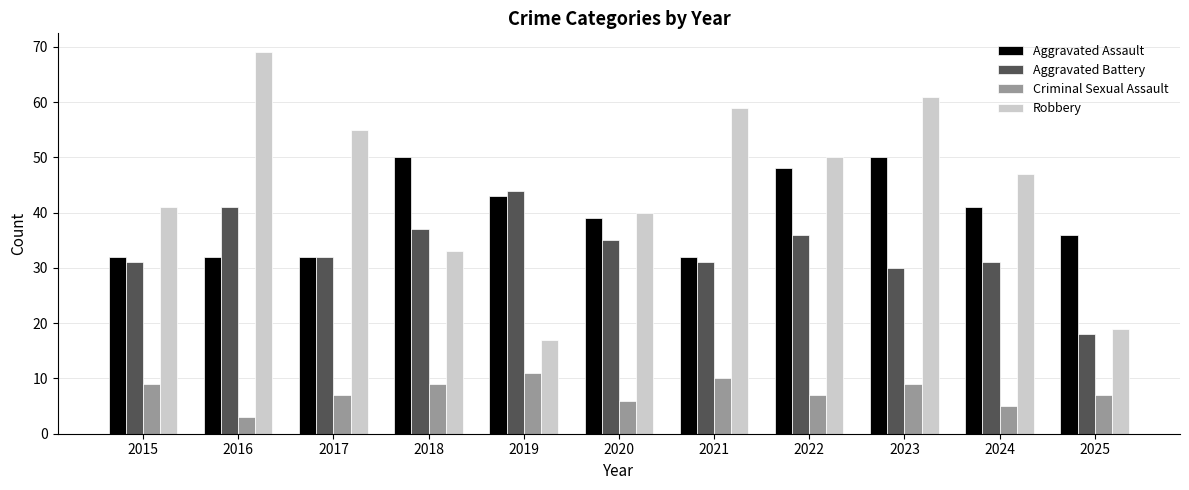

Count the number of data series in this chart.

4